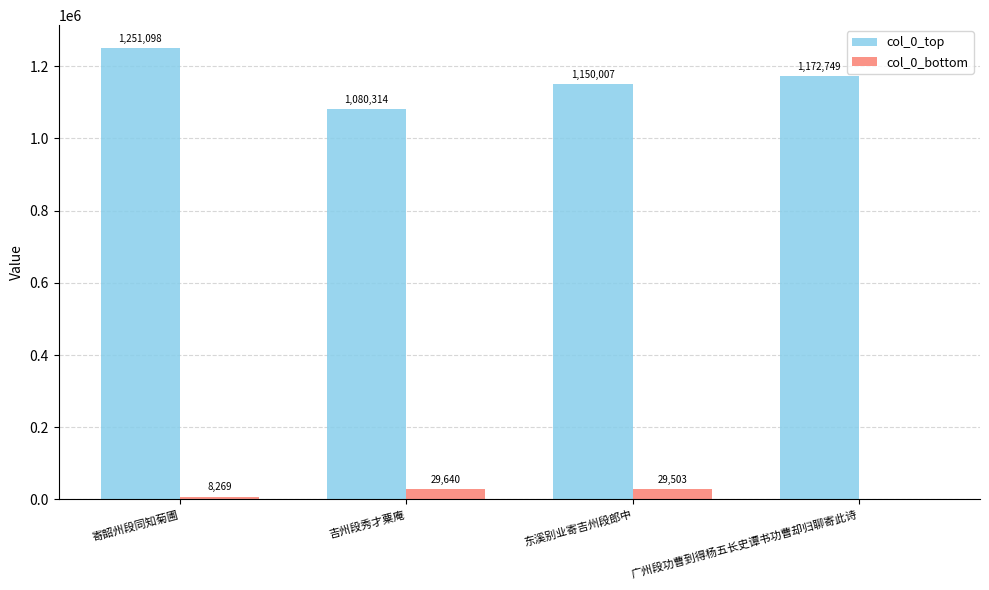

At which category is the sum across all series the highest?

寄韶州段同知菊圃